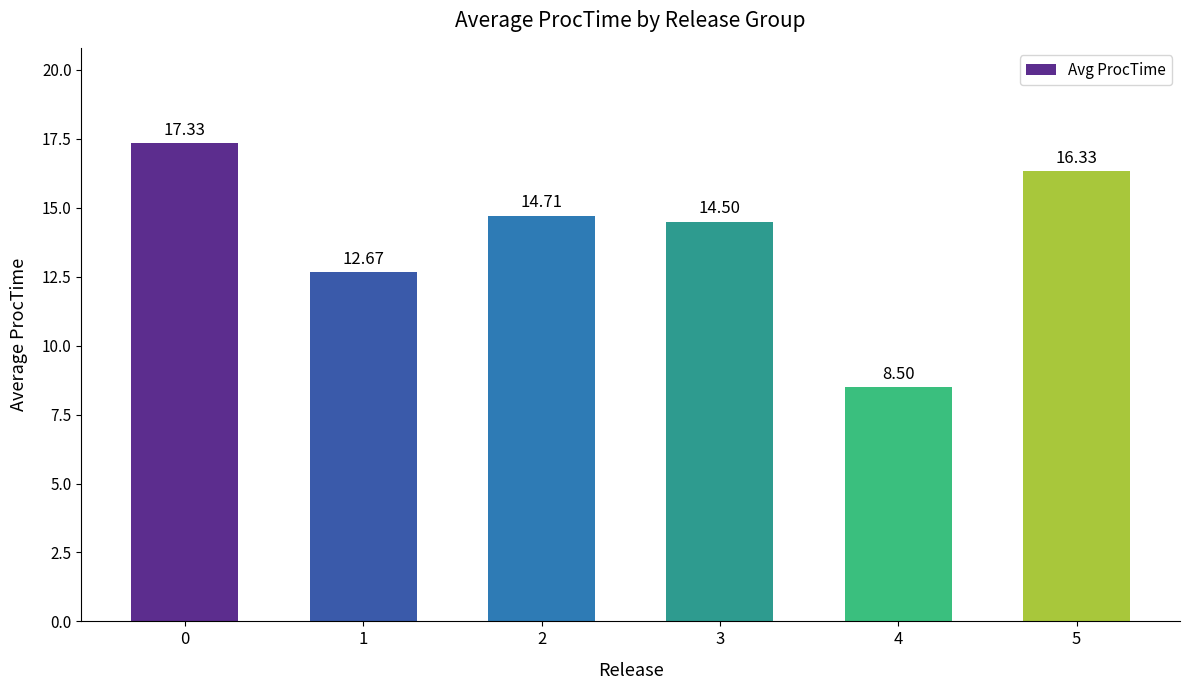

Reading left to right, what are all the values shown in this chart?

17.3	12.7	14.7	14.5	8.5	16.3